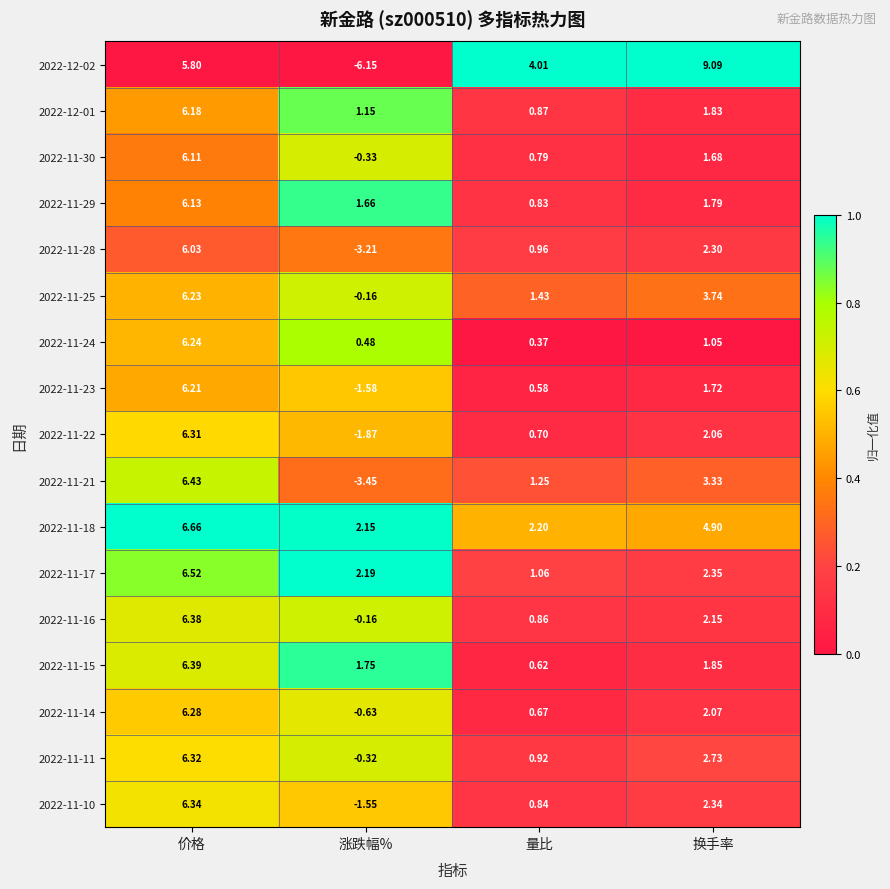

Which label corresponds to the largest value in the chart?

换手率